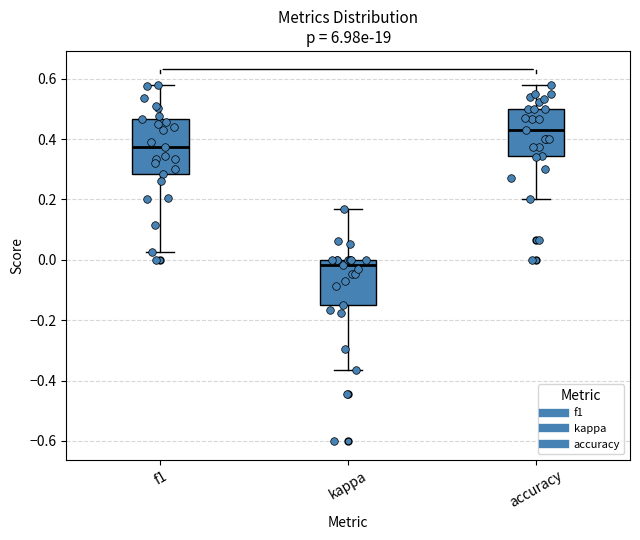

Reading left to right, transcribe this box plot: for each box, give where its median line is, the range the box spans, and where its two whiskers end, as read against the y-axis. The values are not printed on the chart, so give them approximately, as read against the axis.

f1: median 0.38, box 0.28 to 0.46, whiskers 0.02 to 0.58
kappa: median -0.02, box -0.16 to 0.00, whiskers -0.36 to 0.16
accuracy: median 0.42, box 0.34 to 0.50, whiskers 0.20 to 0.58